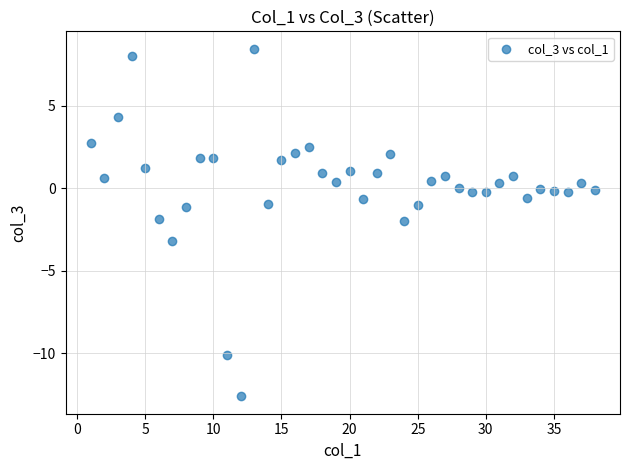

What is the range of X values (max minus min)?

37.0